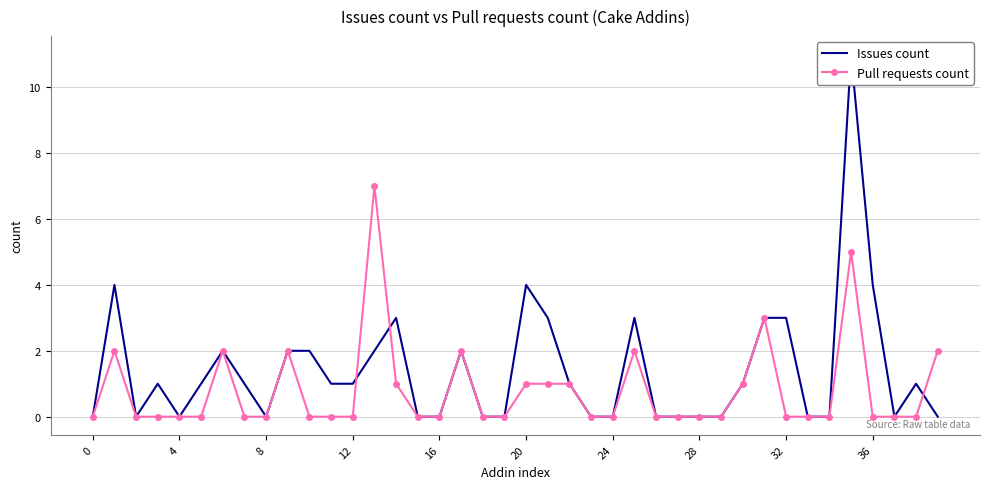

In Issues count, how many points are lower than both neighbors (excluding endpoints)?

4